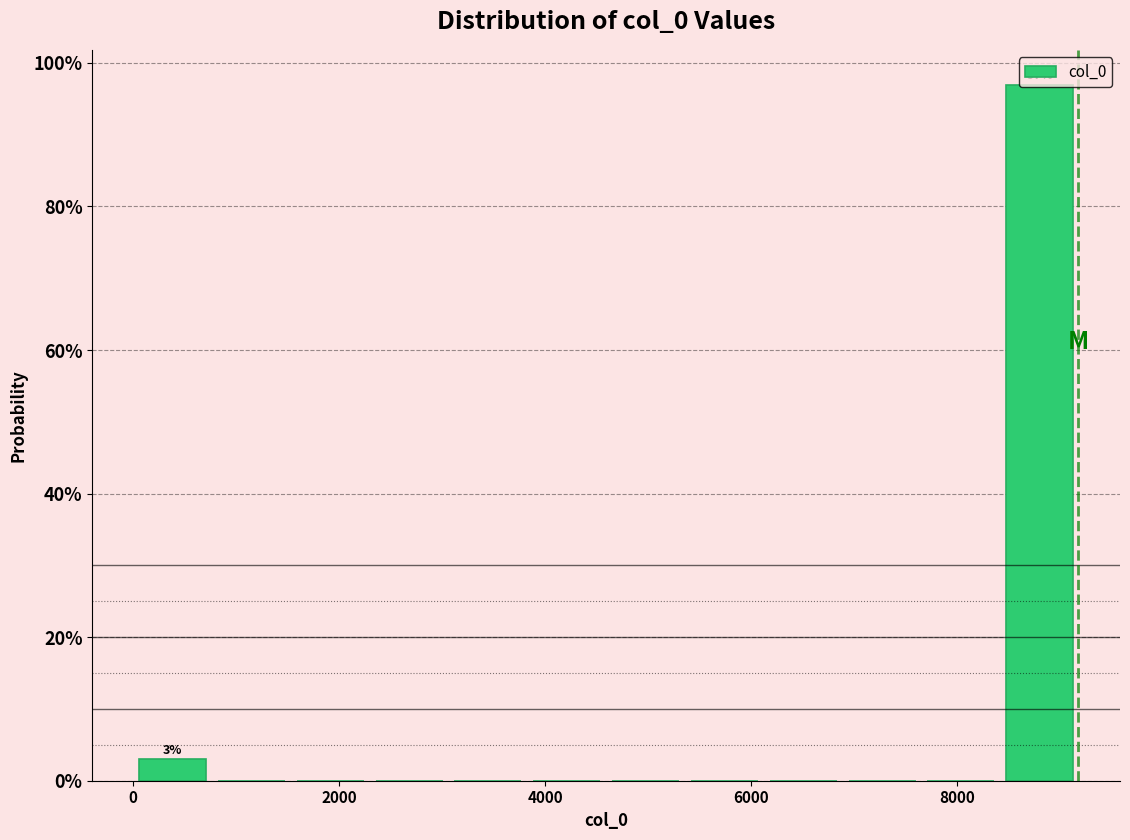

Around what value on the x-axis is the tallest bar? Give the approximate position of its centre, as read against the axis.

8800